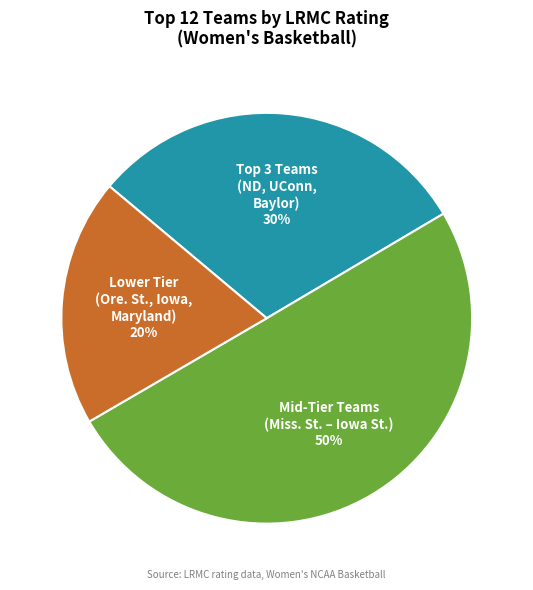

Which slice represents more than half of the pie?

Mid-Tier Teams (Miss. St. – Iowa St.)